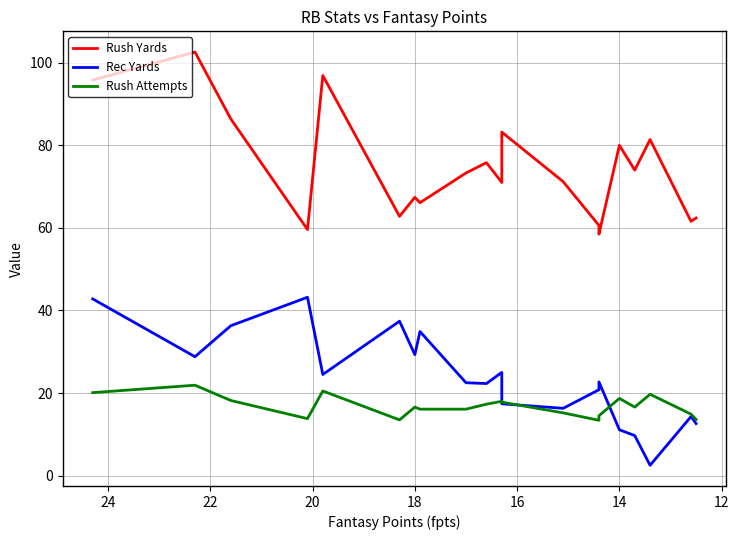

Is this an area chart (filled region under the line)?

No